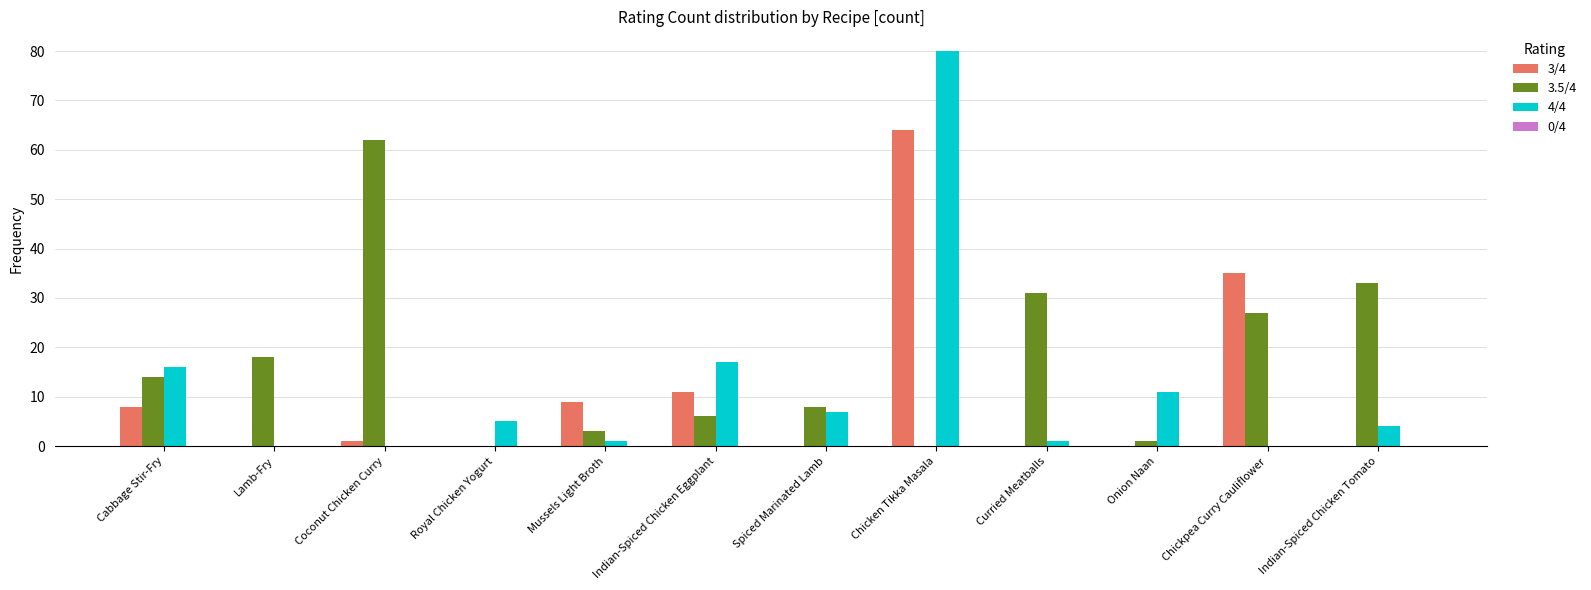

Is the value of 3/4 at Lamb-Fry greater than the value of 3.5/4 at Indian-Spiced Chicken Tomato?

No